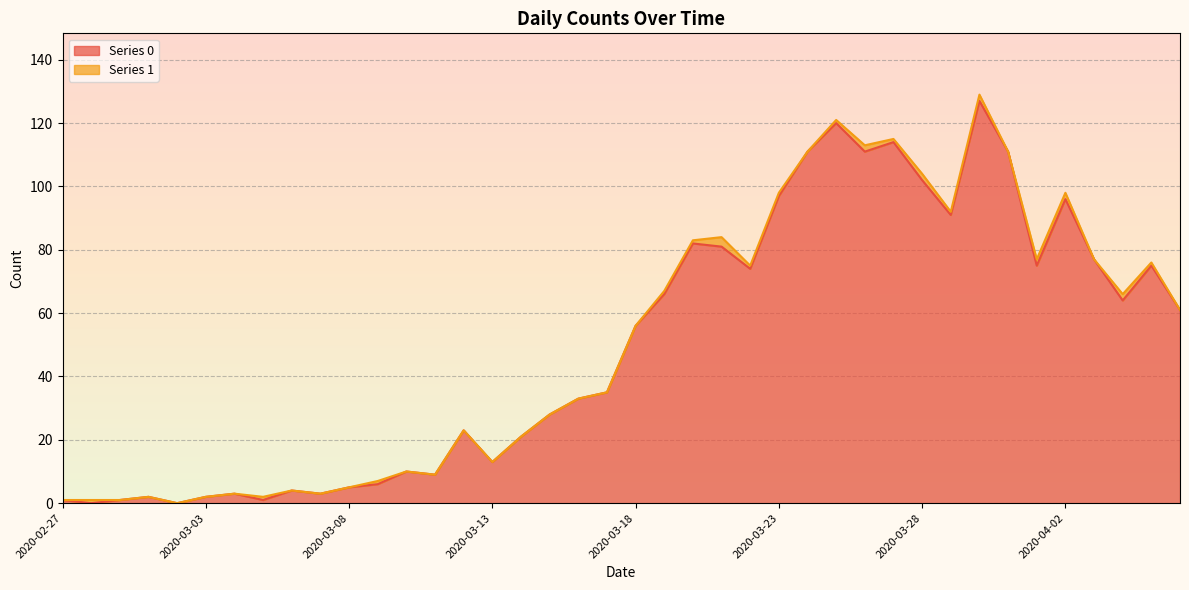

What are all the series names shown in the legend?

Series 0, Series 1